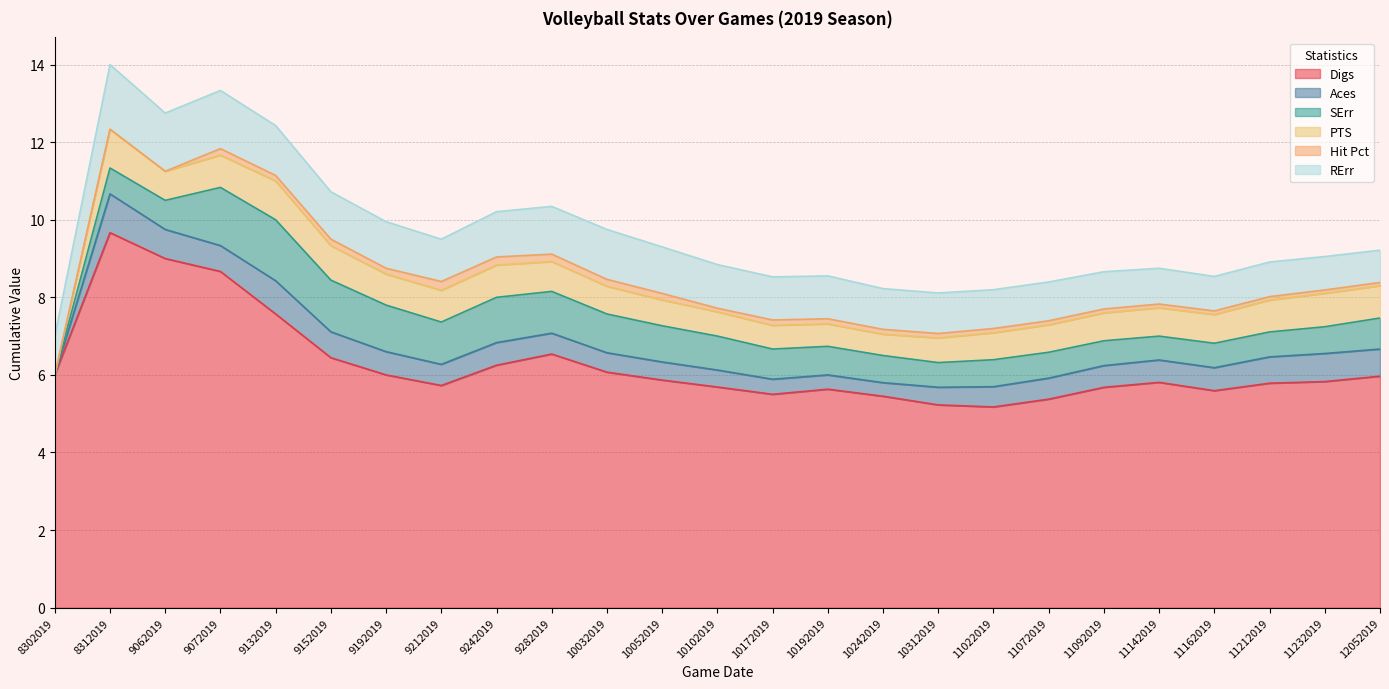

Read the Aces value at 9212019.

0.5